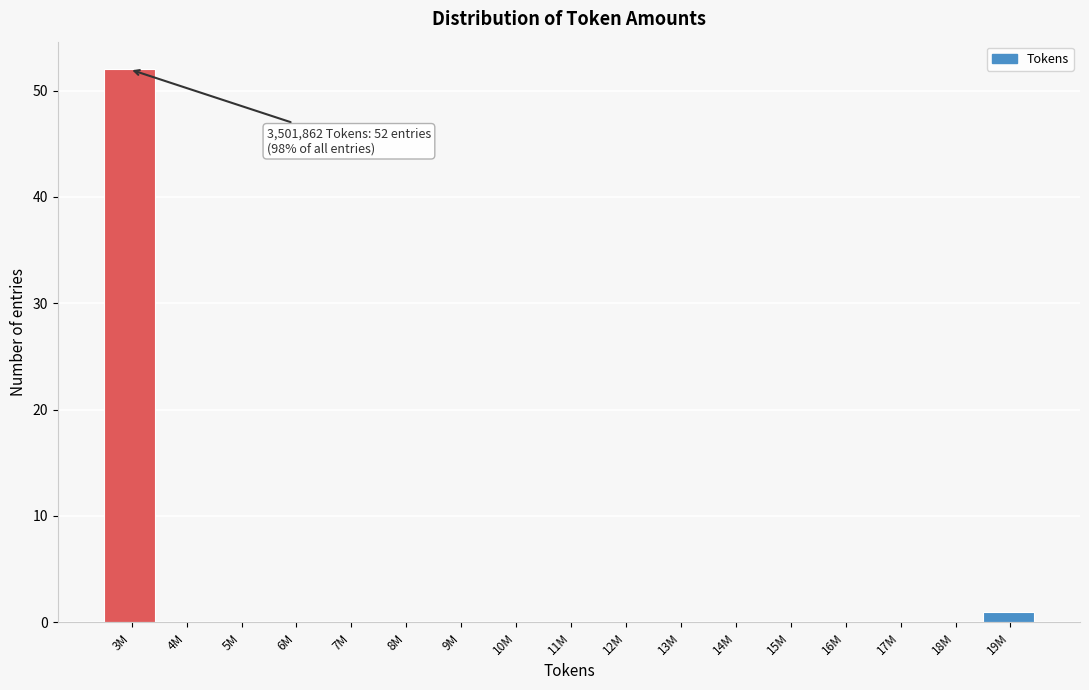

Reading right to left, transcribe all the data shown in this chart.

19M=1	18M=0	17M=0	16M=0	15M=0	14M=0	13M=0	12M=0	11M=0	10M=0	9M=0	8M=0	7M=0	6M=0	5M=0	4M=0	3M=52